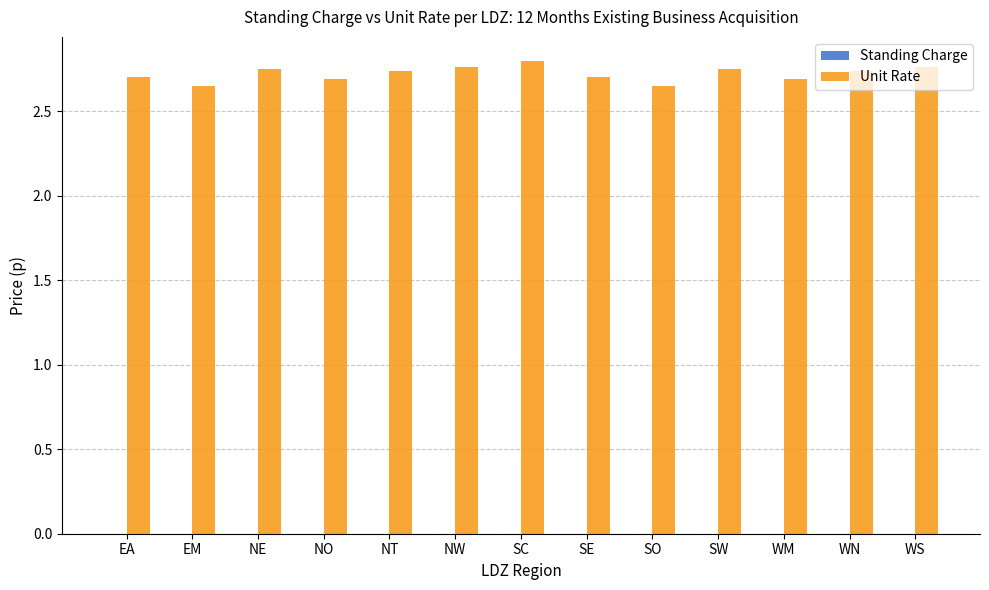

Count the values in the range 2 to 3.

13